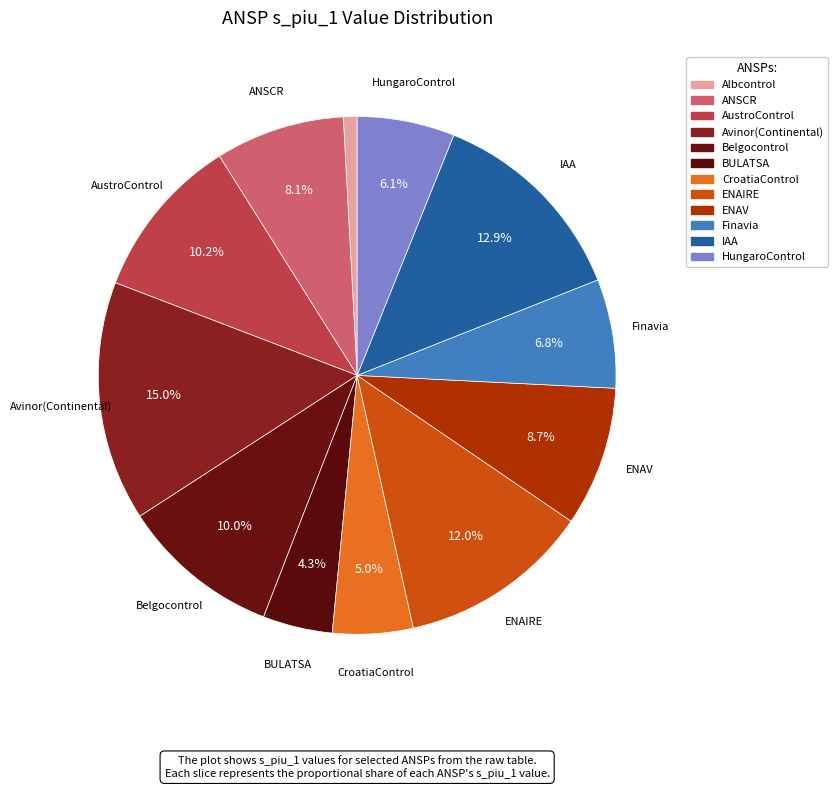

To the nearest percent, what is the difference between the Finavia and IAA slice percentages?

6%